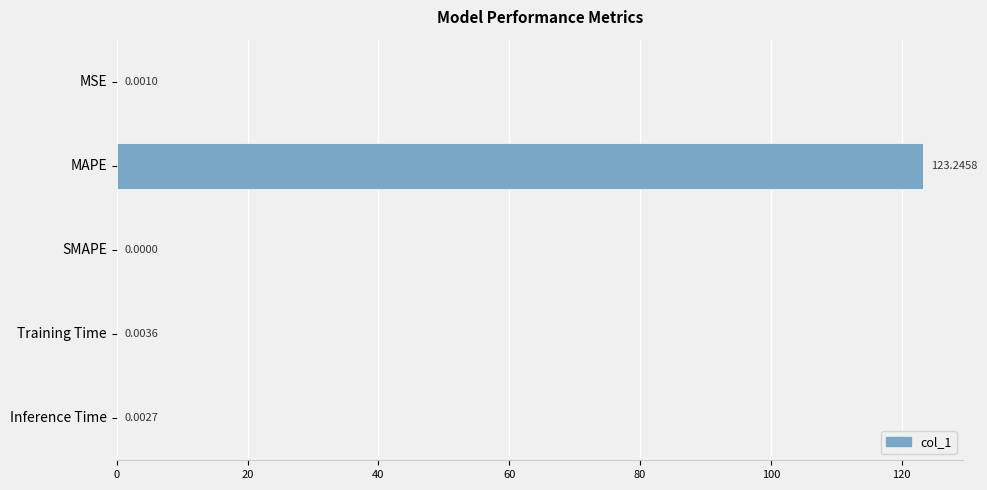

What is the sum of the values at MAPE and SMAPE?

123.2